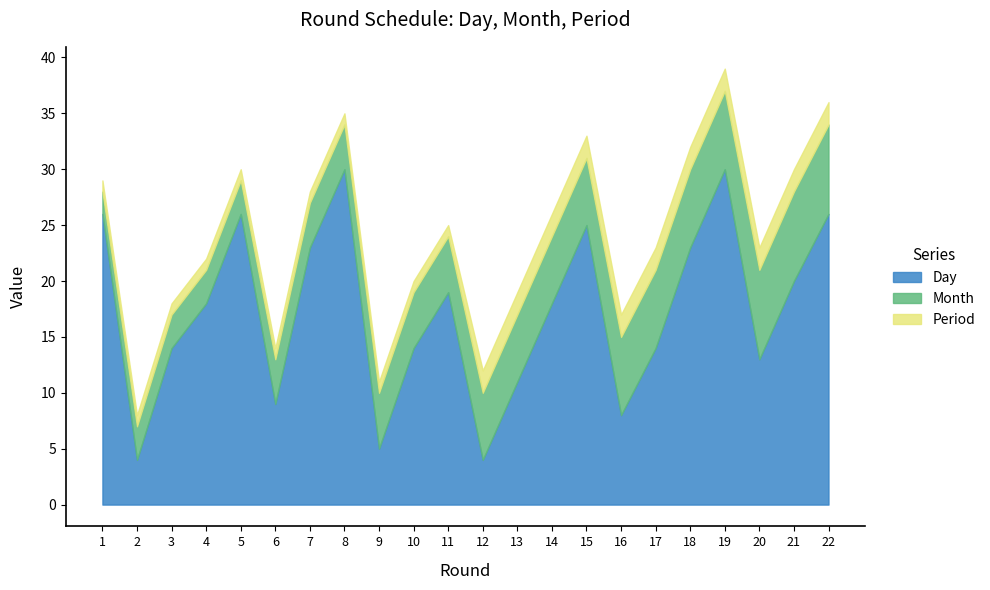

What is the sum of all Period values?

33